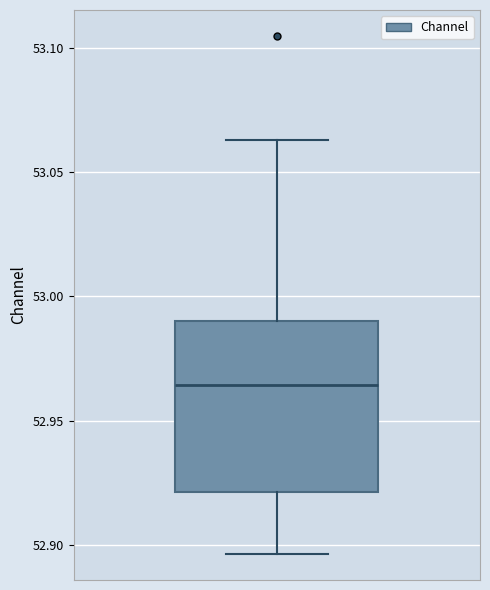

Where is the lower edge of the box on the y-axis? The values are not printed on the chart, so give them approximately, as read against the axis.

52.920